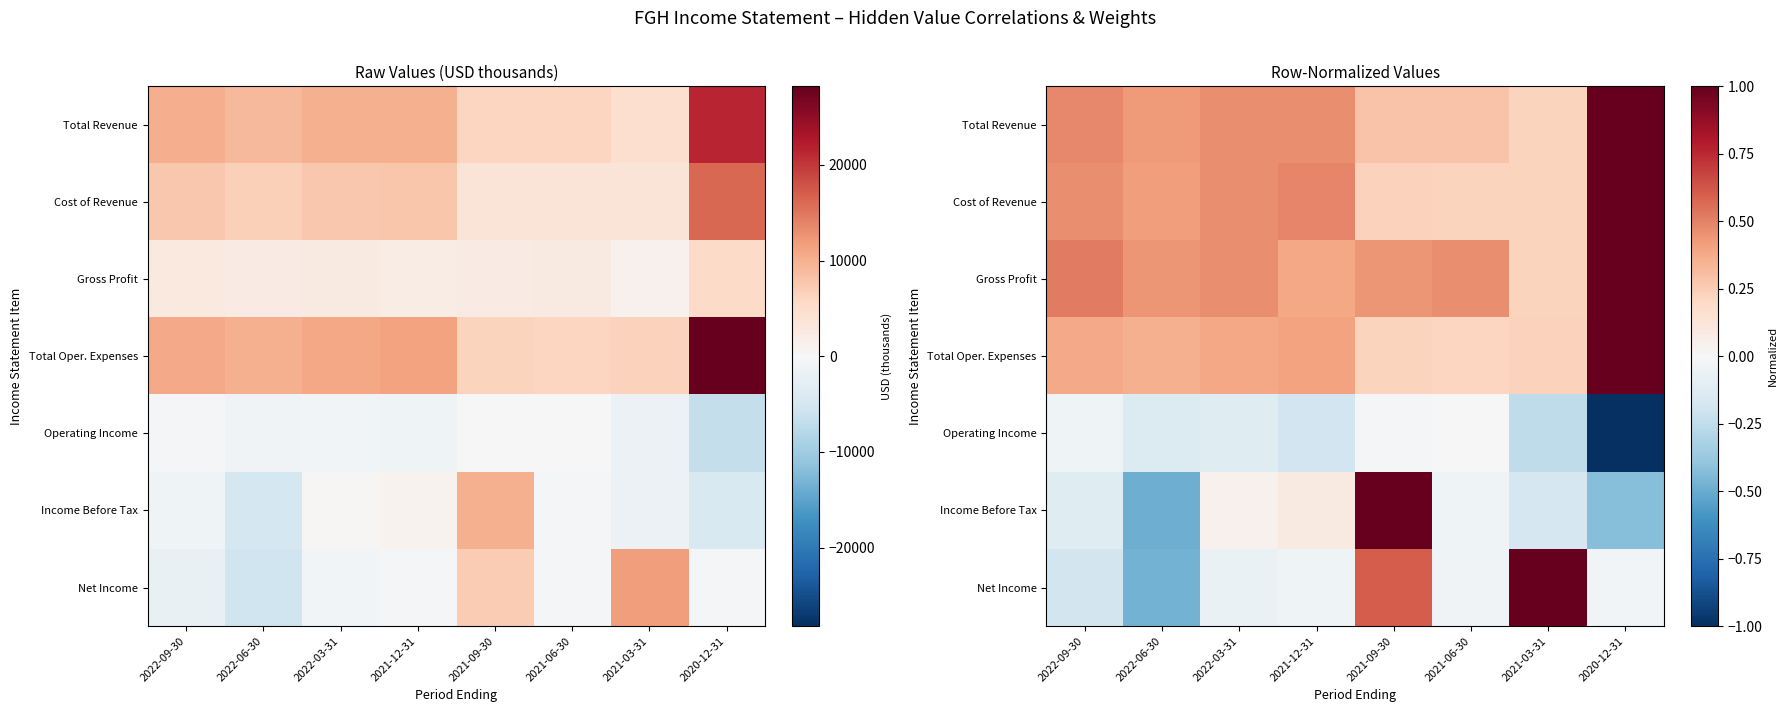

Rank the categories by Cost of Revenue value from highest to lowest.

2020-12-31, 2021-12-31, 2022-09-30, 2022-03-31, 2022-06-30, 2021-09-30, 2021-06-30, 2021-03-31